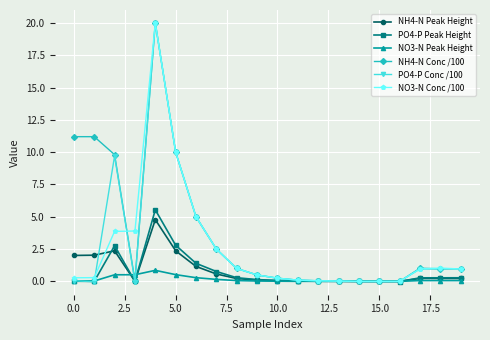

What is the value of the NH4-N Peak Height point at the 8th from the left?

0.6